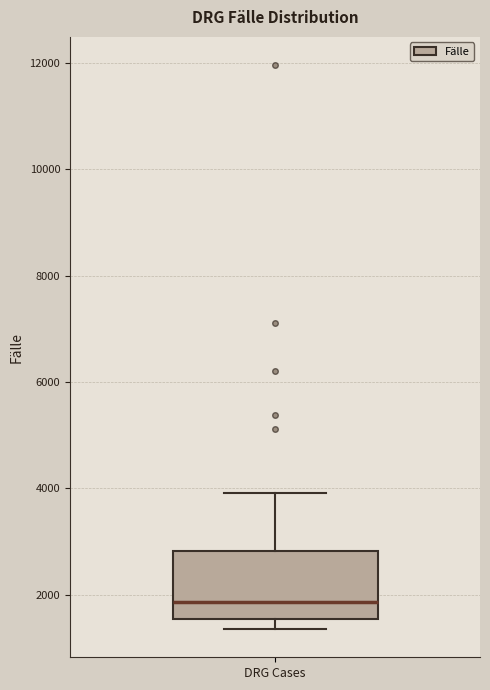

Transcribe this box plot: give where the median line is, the range the box spans, and where the two whiskers end, as read against the y-axis. The values are not printed on the chart, so give them approximately, as read against the axis.

median 1800, box 1600 to 2800, whiskers 1400 to 4000